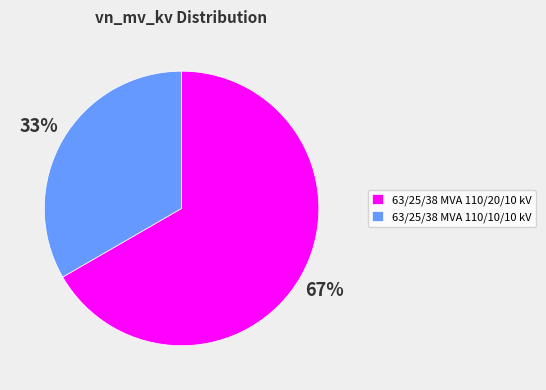

To the nearest percent, what is the average slice percentage?

50%